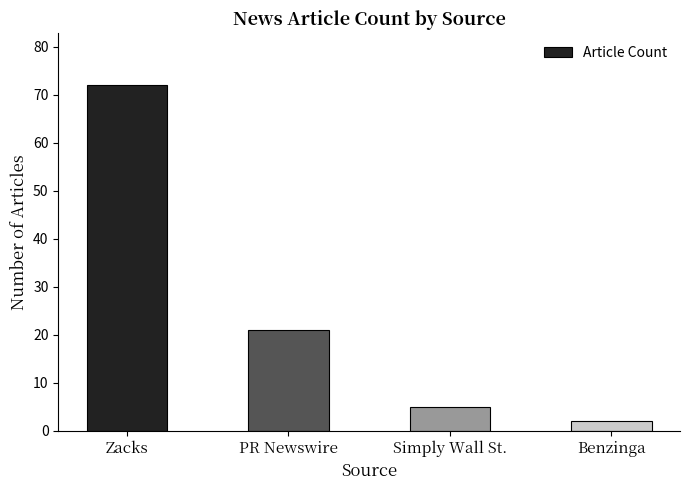

What is the label of the 3rd bar from the left?

Simply Wall St.